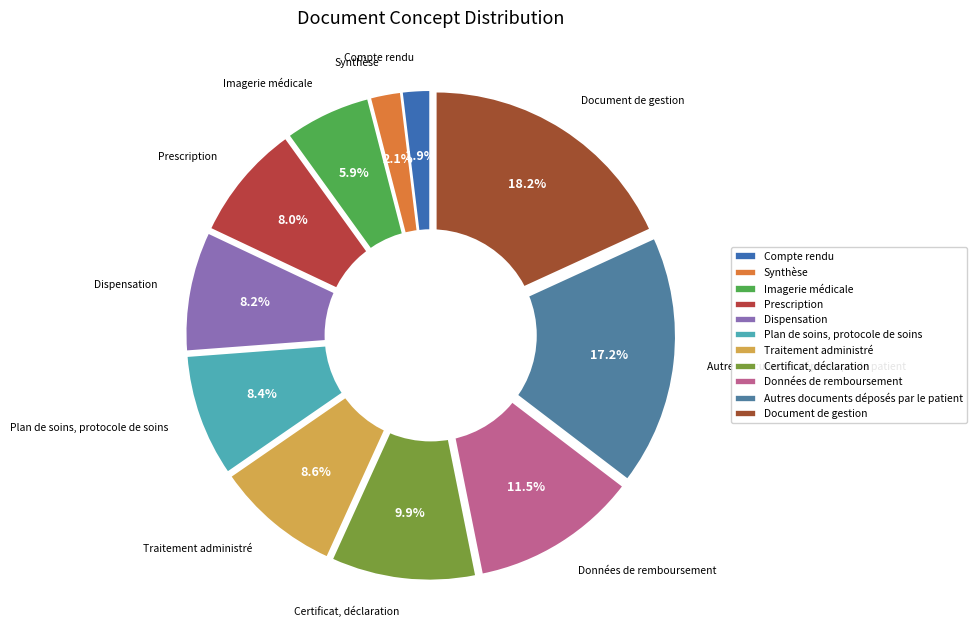

Is Autres documents déposés par le patient the majority of the pie?

No